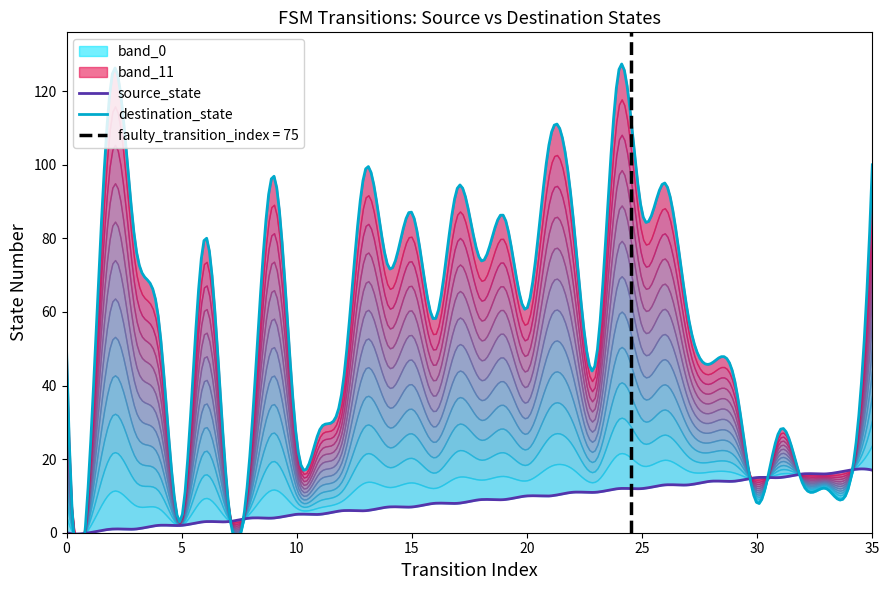

At which category is the sum across all series the highest?

24